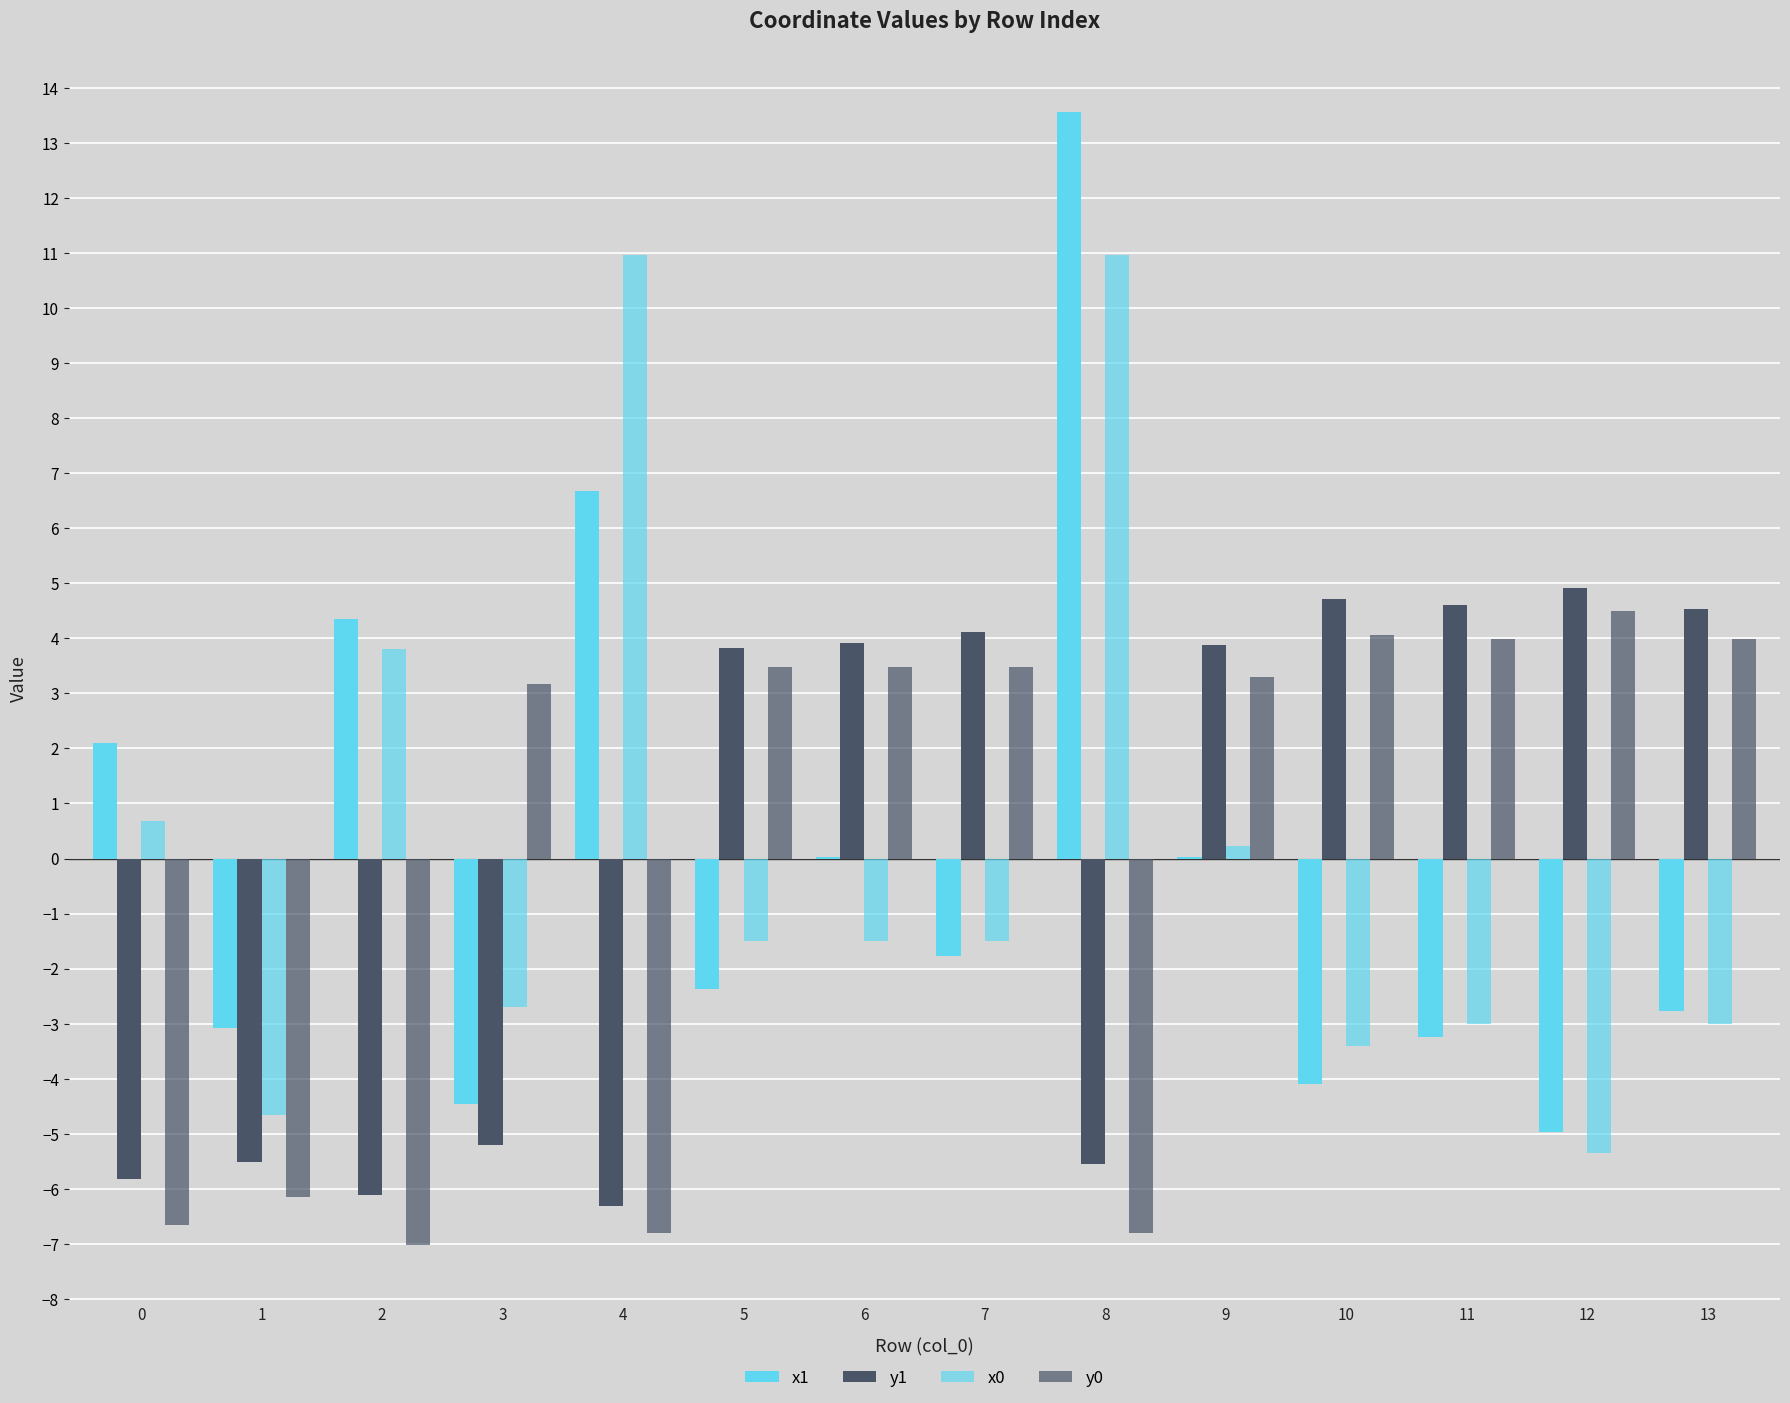

Reading left to right, transcribe all the data shown in this chart.

x1: 0=2.1	1=-3.1	2=4.4	3=-4.5	4=6.7	5=-2.4	6=0.0	7=-1.8	8=13.6	9=0.0	10=-4.1	11=-3.2	12=-5.0	13=-2.8
y1: 0=-5.8	1=-5.5	2=-6.1	3=-5.2	4=-6.3	5=3.8	6=3.9	7=4.1	8=-5.6	9=3.9	10=4.7	11=4.6	12=4.9	13=4.5
x0: 0=0.7	1=-4.7	2=3.8	3=-2.7	4=11.0	5=-1.5	6=-1.5	7=-1.5	8=11.0	9=0.2	10=-3.4	11=-3.0	12=-5.4	13=-3.0
y0: 0=-6.7	1=-6.2	2=-7.0	3=3.2	4=-6.8	5=3.5	6=3.5	7=3.5	8=-6.8	9=3.3	10=4.1	11=4.0	12=4.5	13=4.0